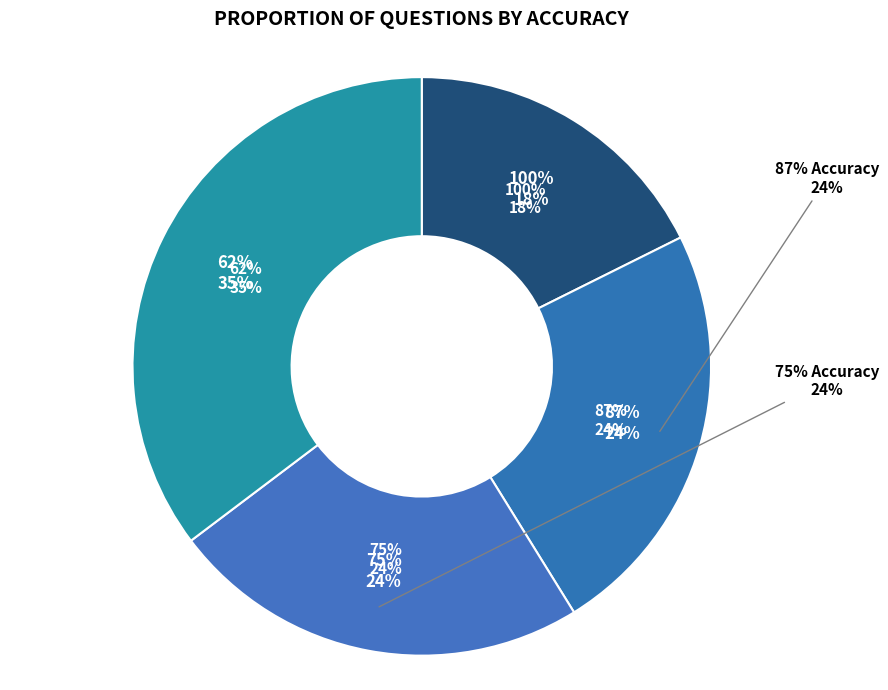

True or false: 100% accounts for 18% of the total.

True